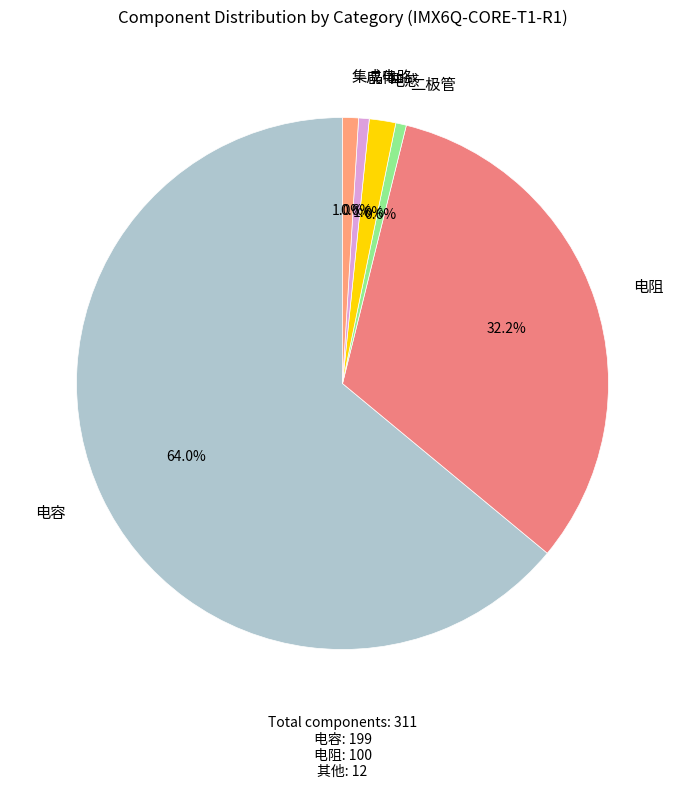

What percentage is the 电感 slice, to the nearest percent?

2%